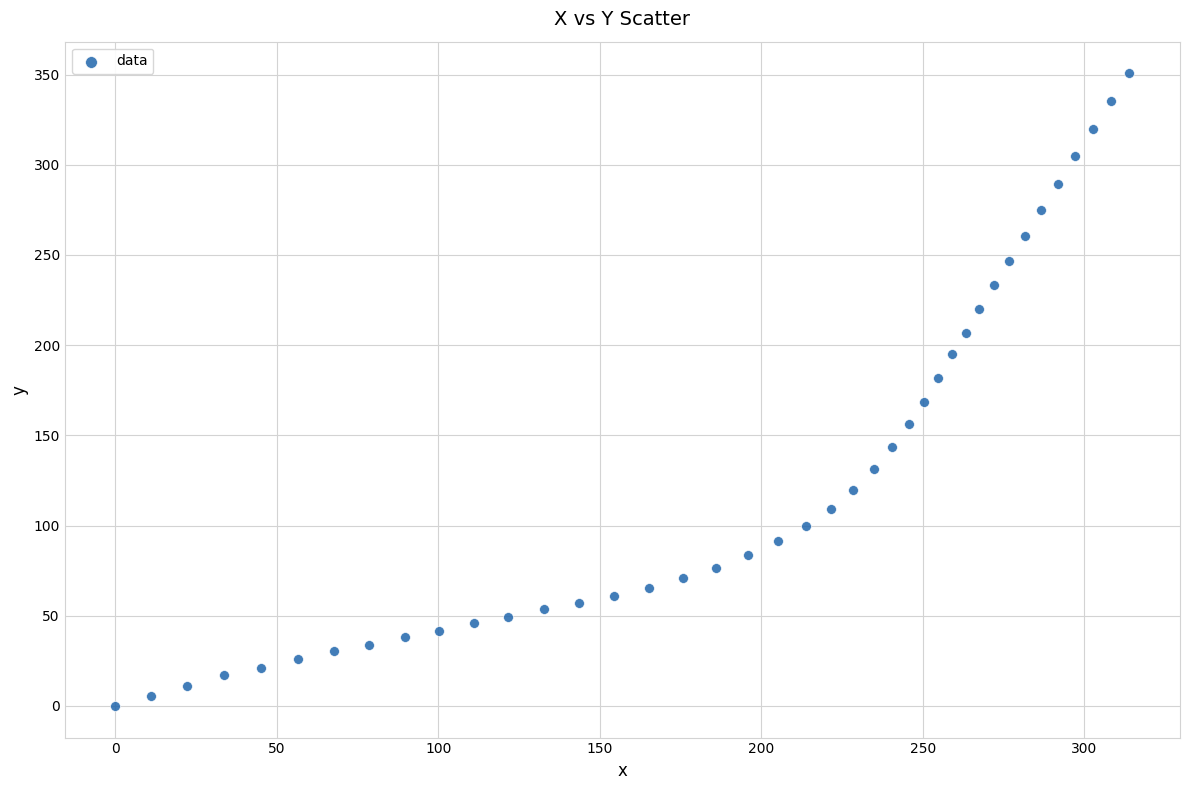

What is the range of Y values (max minus min)?

350.7